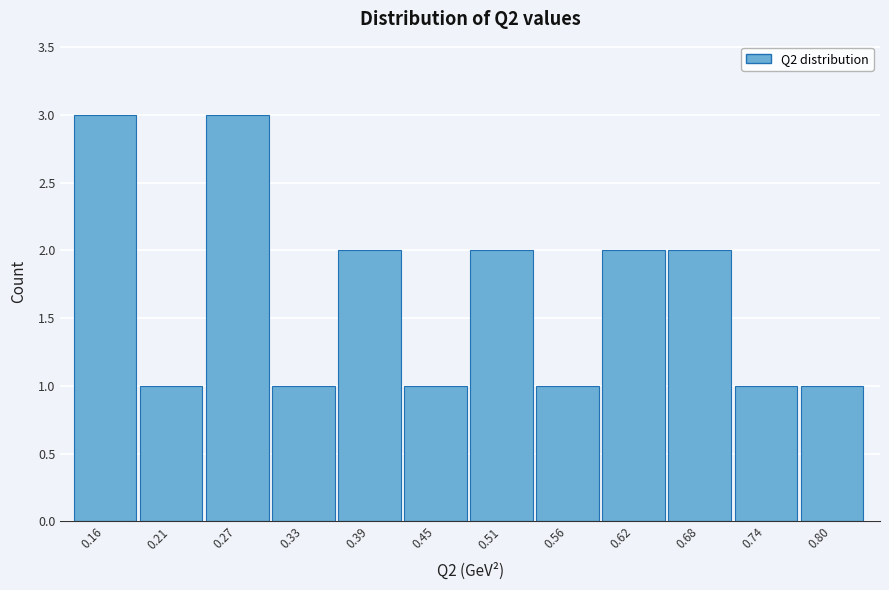

Reading left to right, list all the values displayed in this chart.

0.16=3	0.21=1	0.27=3	0.33=1	0.39=2	0.45=1	0.51=2	0.56=1	0.62=2	0.68=2	0.74=1	0.80=1